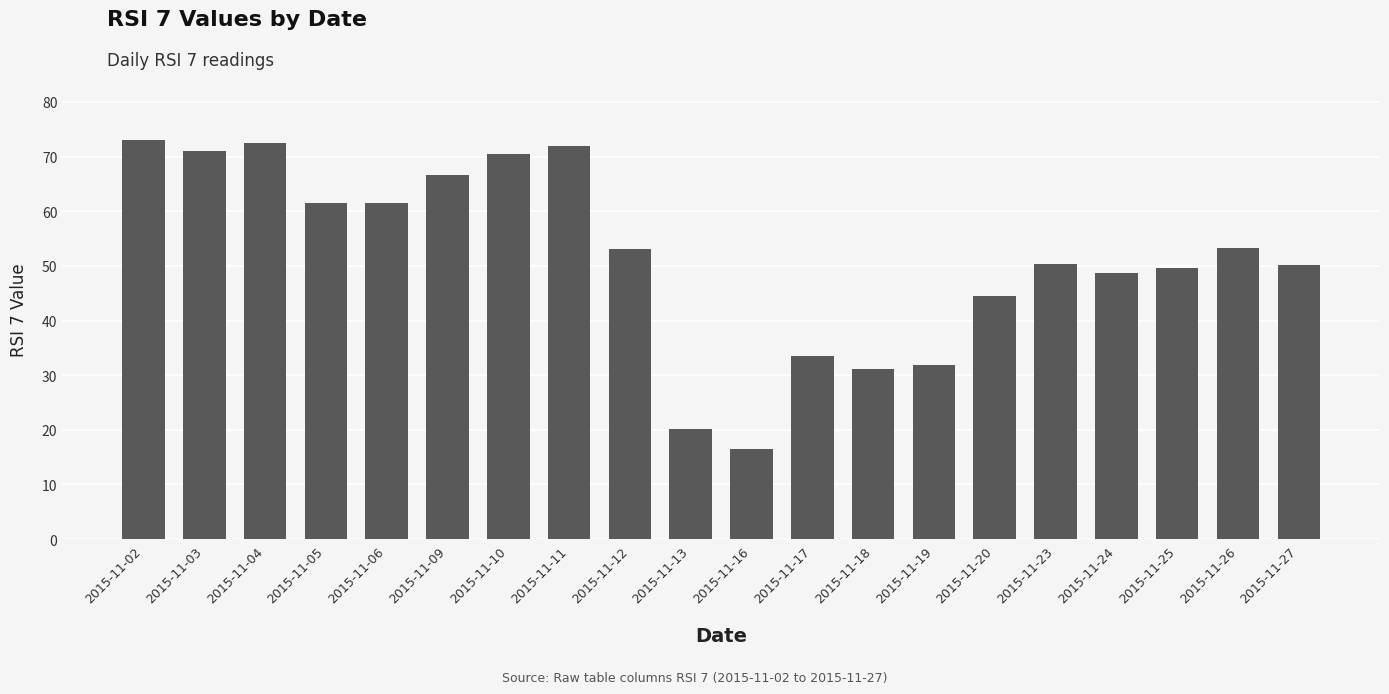

How many categories are shown in the chart?

20